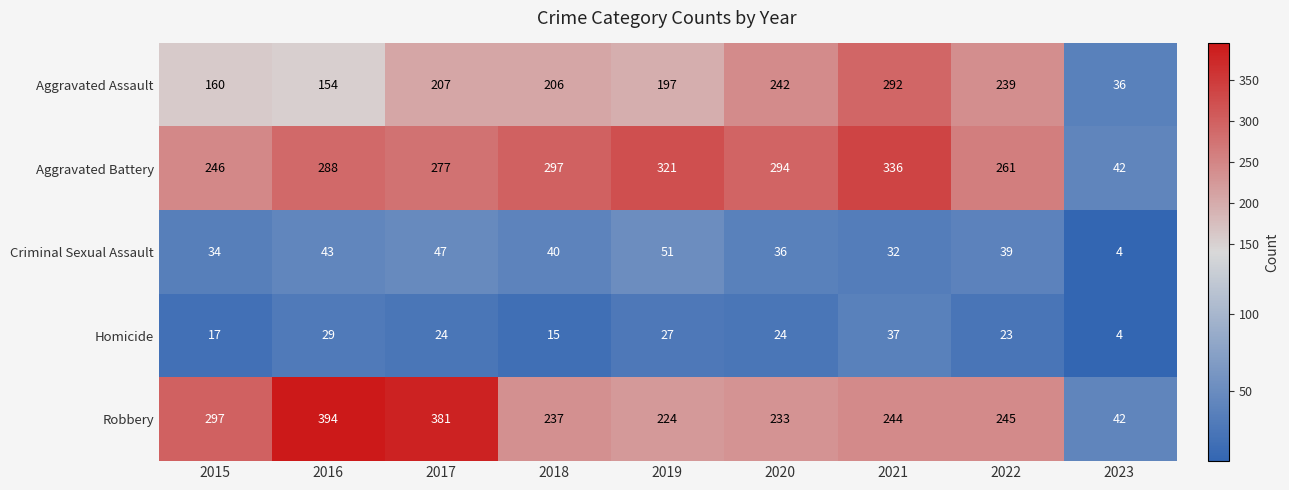

Between 2018 and 2022, which series saw the biggest shift?

Aggravated Battery